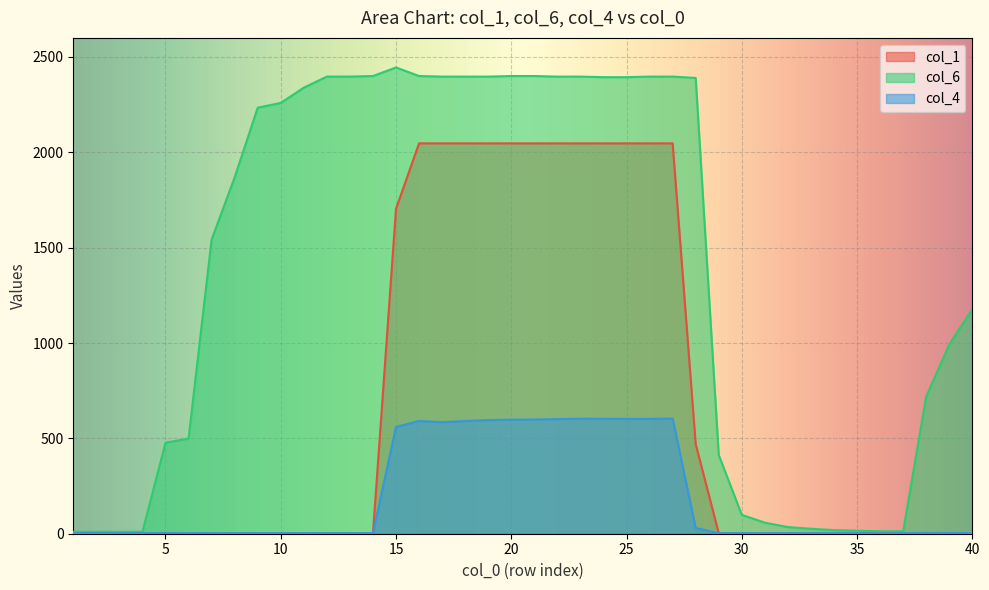

What value does the col_6 series have at 23?

2397